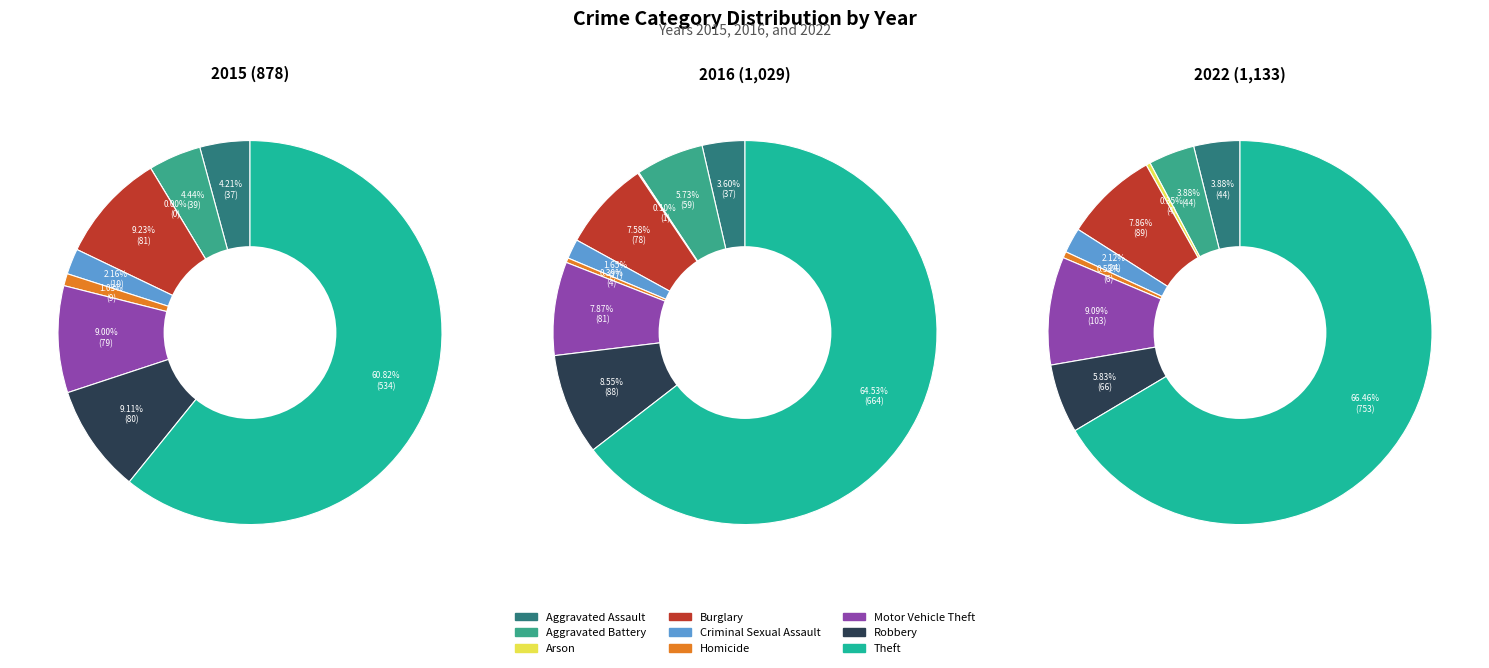

To the nearest percent, what is the difference between the largest and smallest slice percentages?

64%